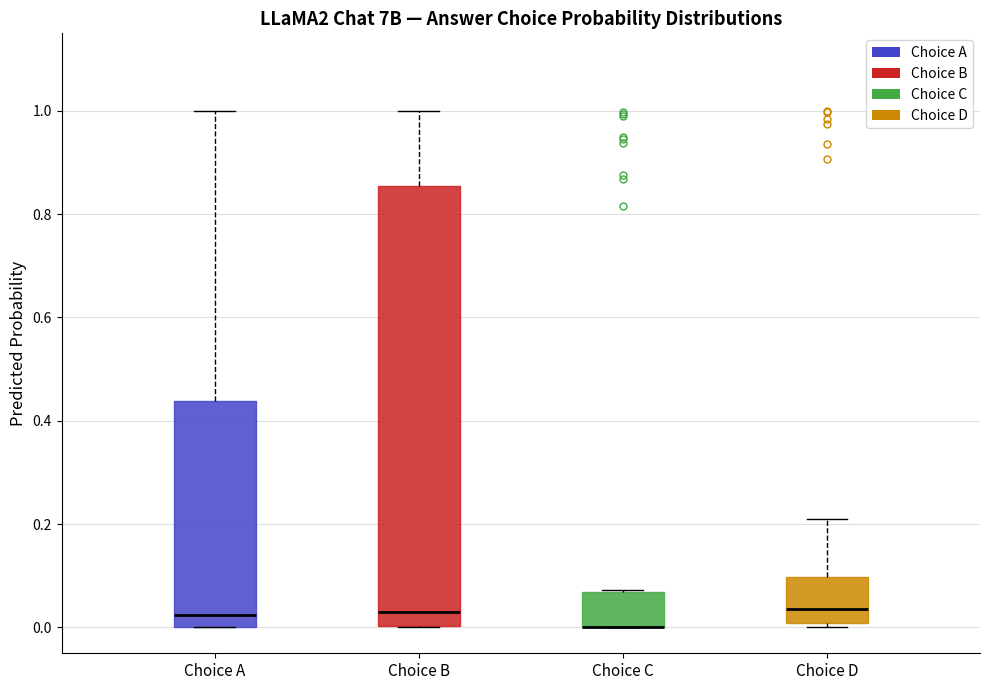

Reading left to right, read every box against the y-axis: the position of its median line, the range the box covers, and the ends of its whiskers. The values are not printed on the chart, so give them approximately, as read against the axis.

Choice A: median 0.02, box 0.00 to 0.44, whiskers 0.00 to 1.00
Choice B: median 0.02, box 0.00 to 0.86, whiskers 0.00 to 1.00
Choice C: median 0.00 (drawn on the box's lower edge), box 0.00 to 0.06, whiskers 0.00 to 0.08
Choice D: median 0.04, box 0.00 to 0.10, whiskers 0.00 (just below the box's lower edge) to 0.20